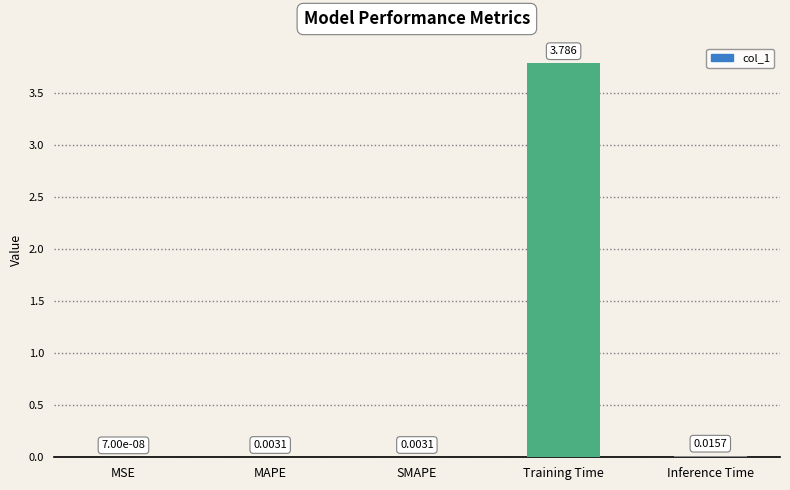

Where is the data nearest to the value 1?

Inference Time